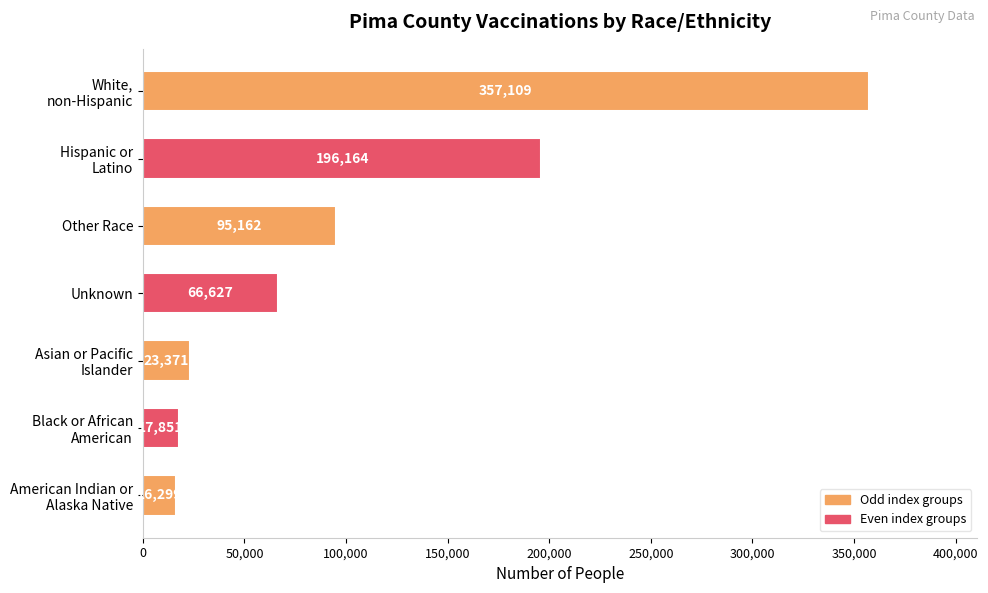

What is the approximate value at Other Race, to the nearest 50?

95150